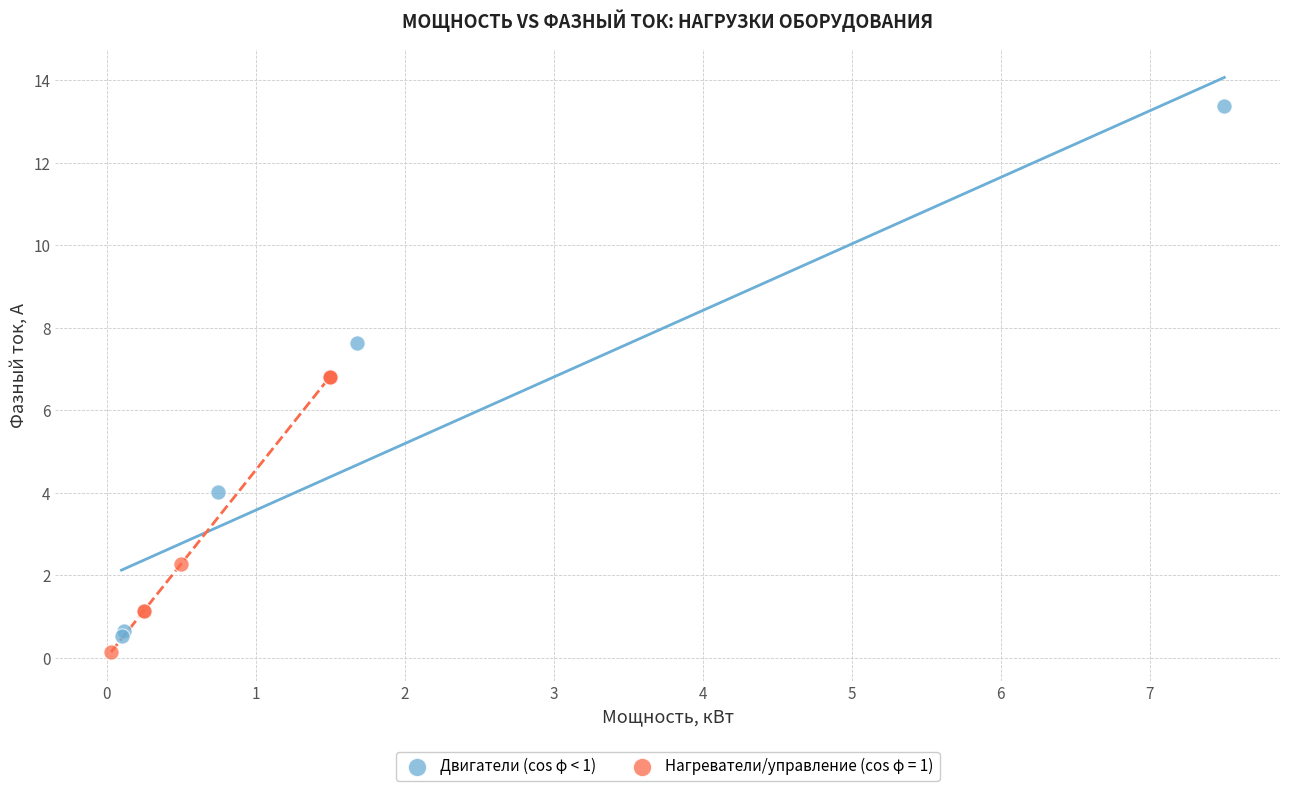

Which series has the widest spread of Y values?

Двигатели (cos φ < 1)